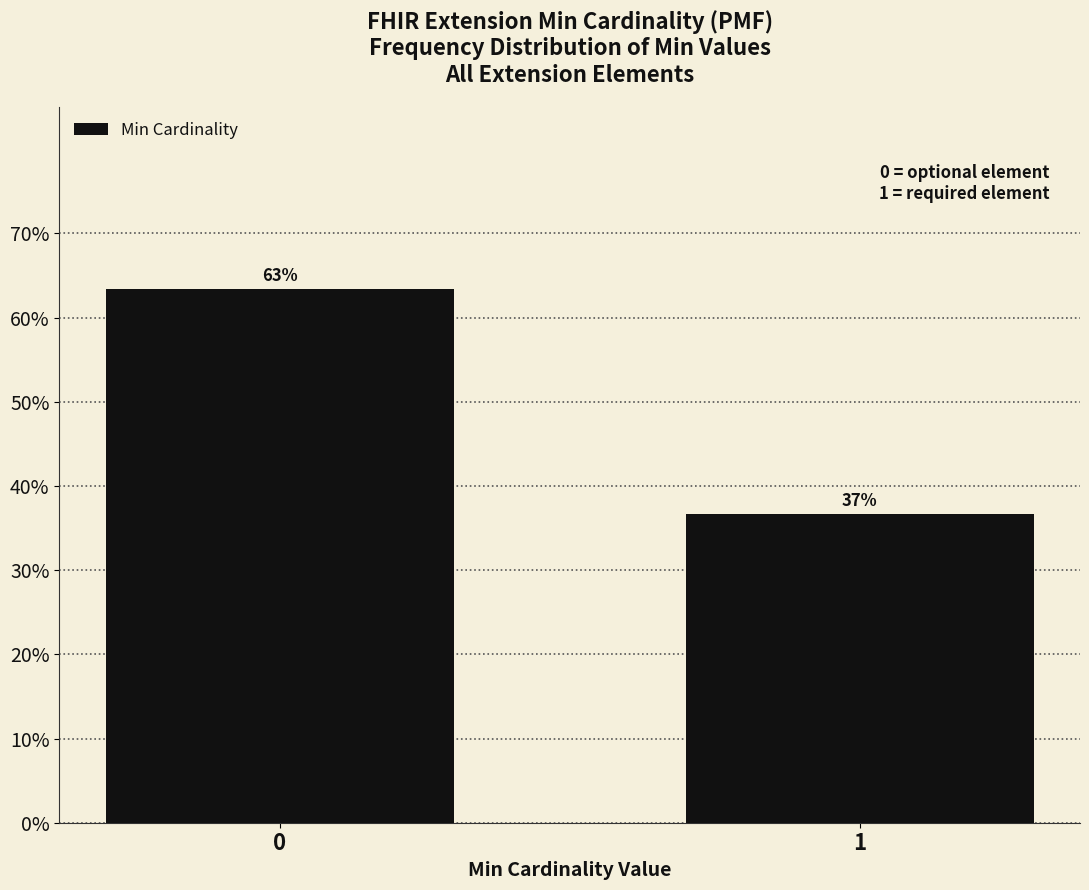

Are the bars horizontal?

No